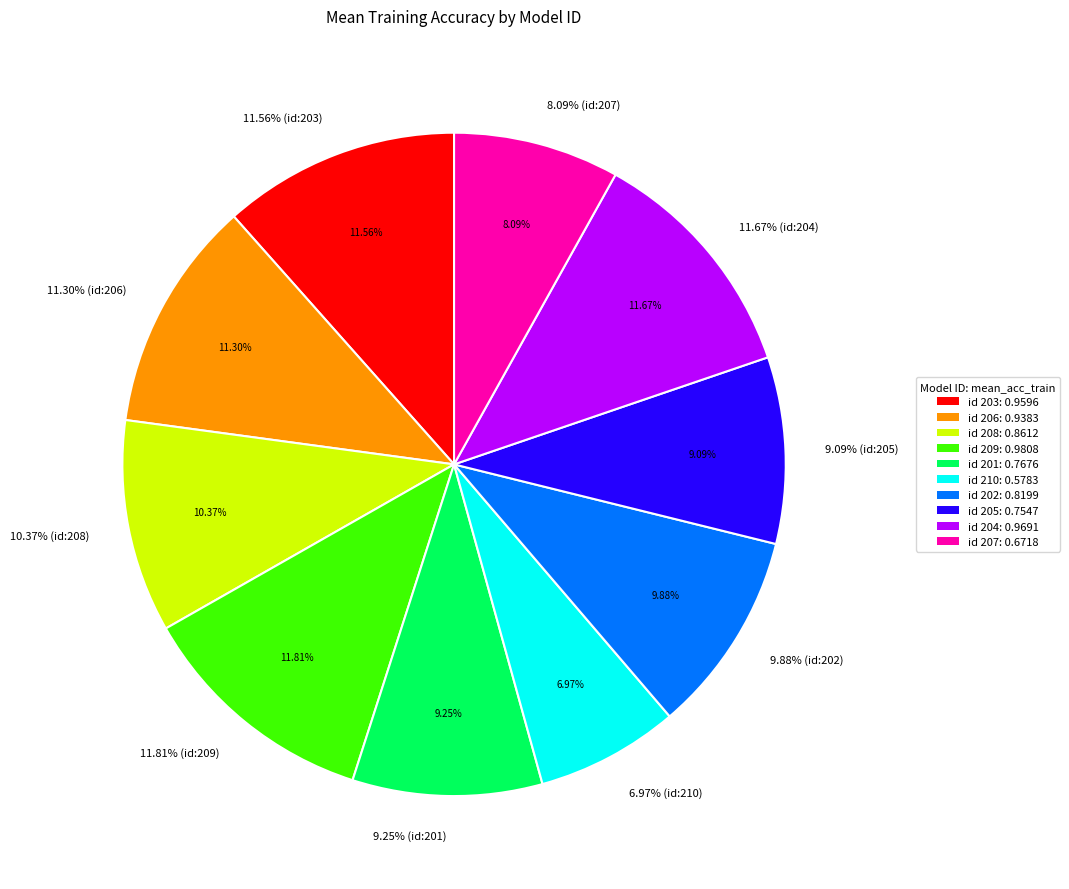

To the nearest percent, what is the difference between the largest and smallest slice percentages?

5%